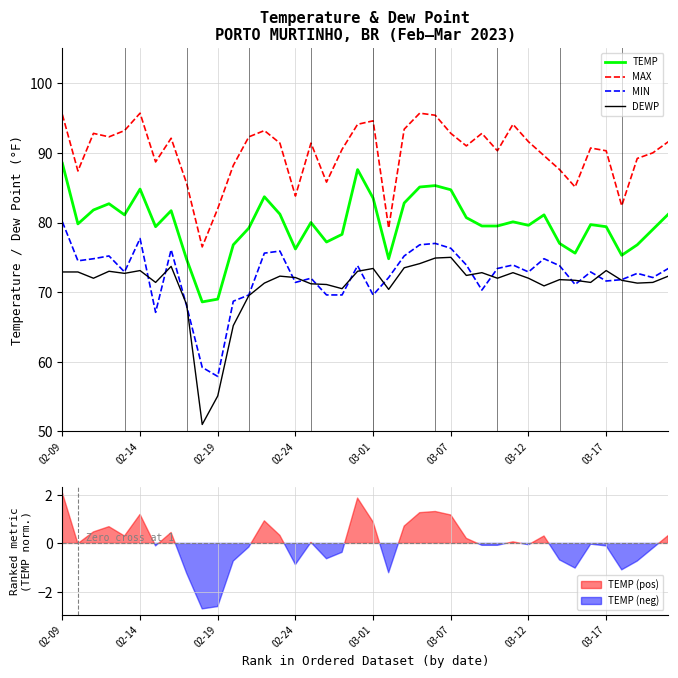

The value of DEWP at 12 is 69.5. True or false?

True